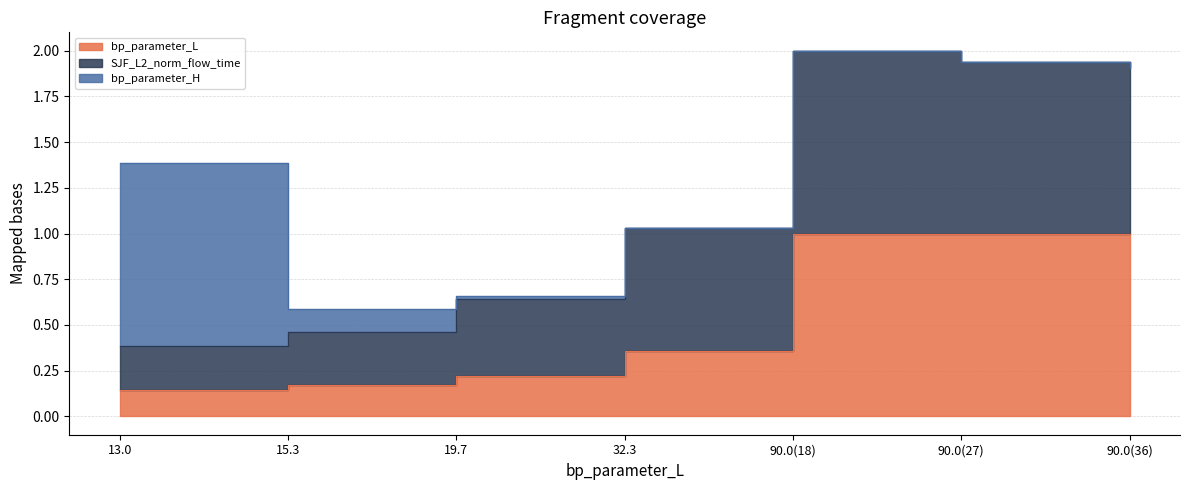

What value does the bp_parameter_L series have at 90.0(18)?

1.0